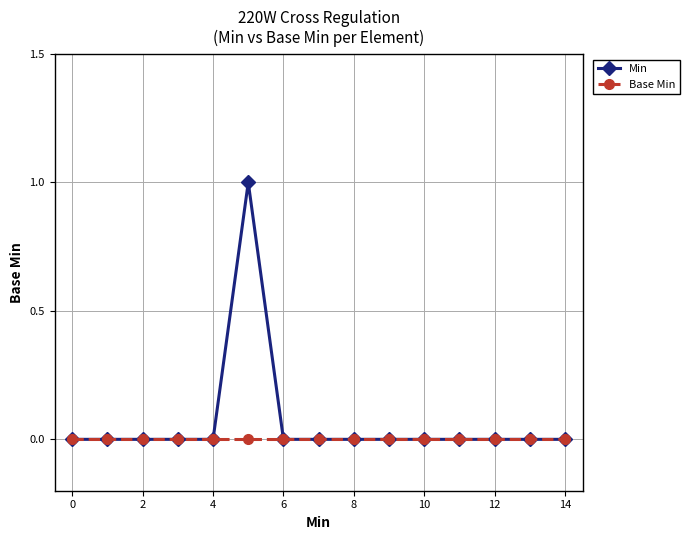

What are all the series names shown in the legend?

Min, Base Min